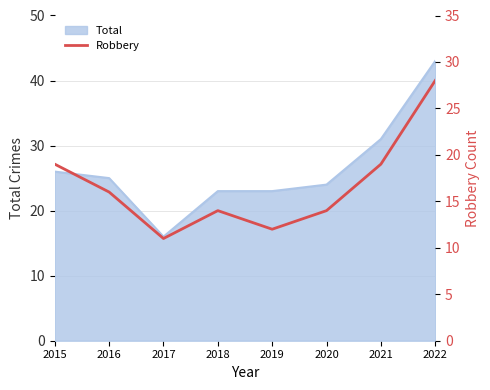

Which has a higher value, 2017 or 2021?

2021